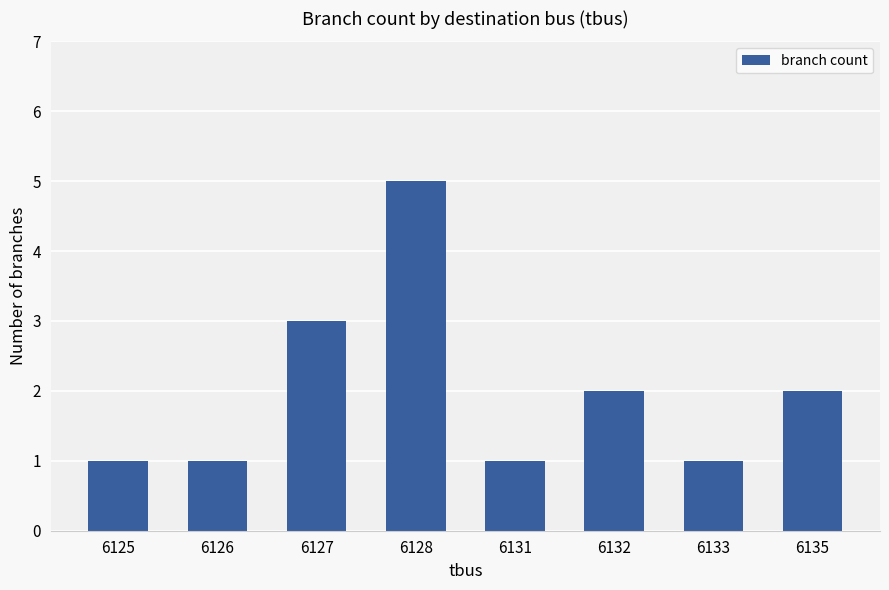

What is the ratio of the value at 6125 to the value at 6132?

0.5